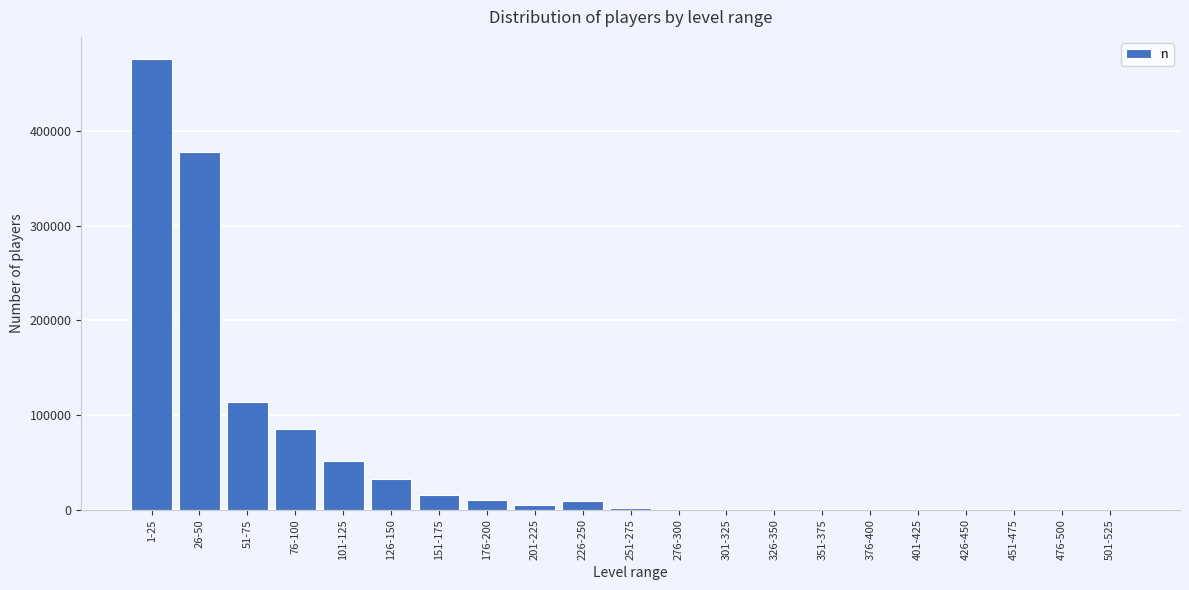

What is the greatest value displayed?

476048